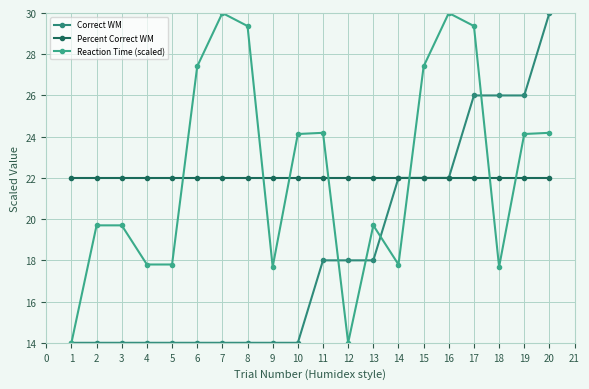

Does the chart have visible grid lines?

Yes